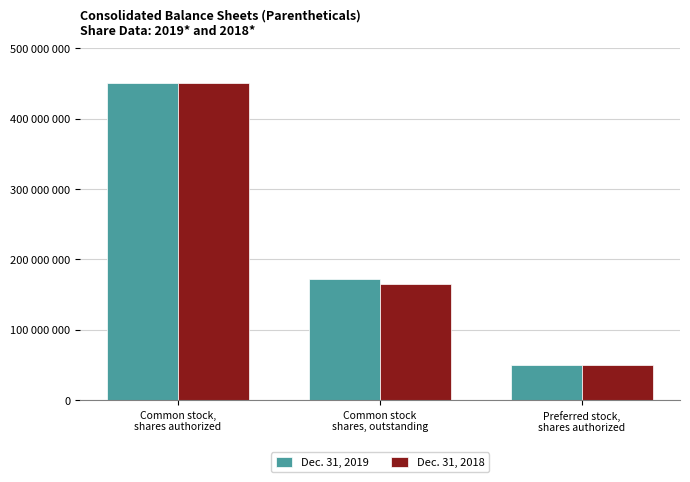

What is the label of the 2nd bar from the right?

Common stock
shares, outstanding